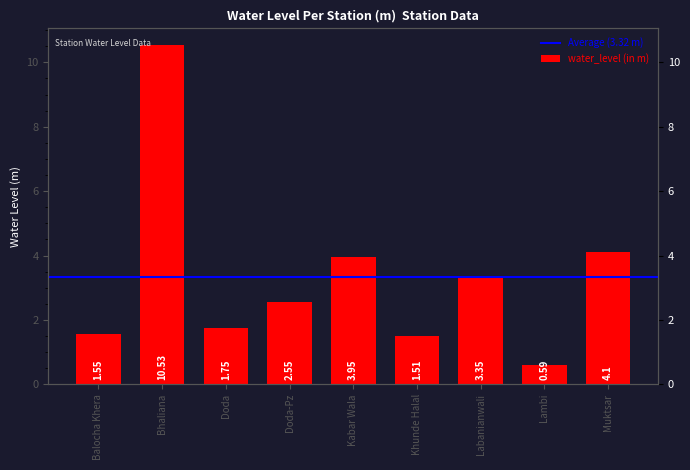

Which has a higher value, Khunde Halal or Lambi?

Khunde Halal